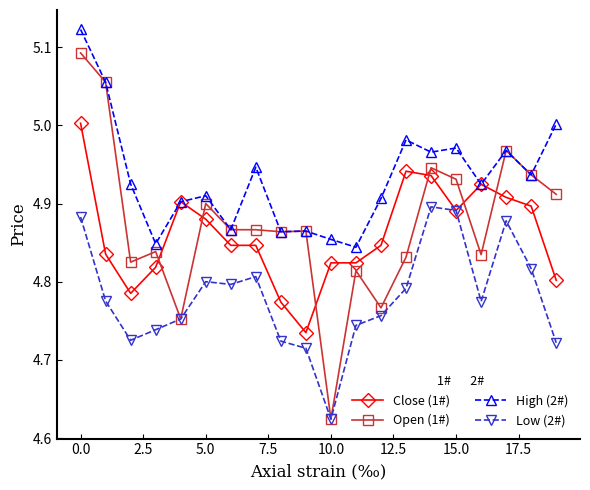

Which series has the widest spread of values?

Open (1#)